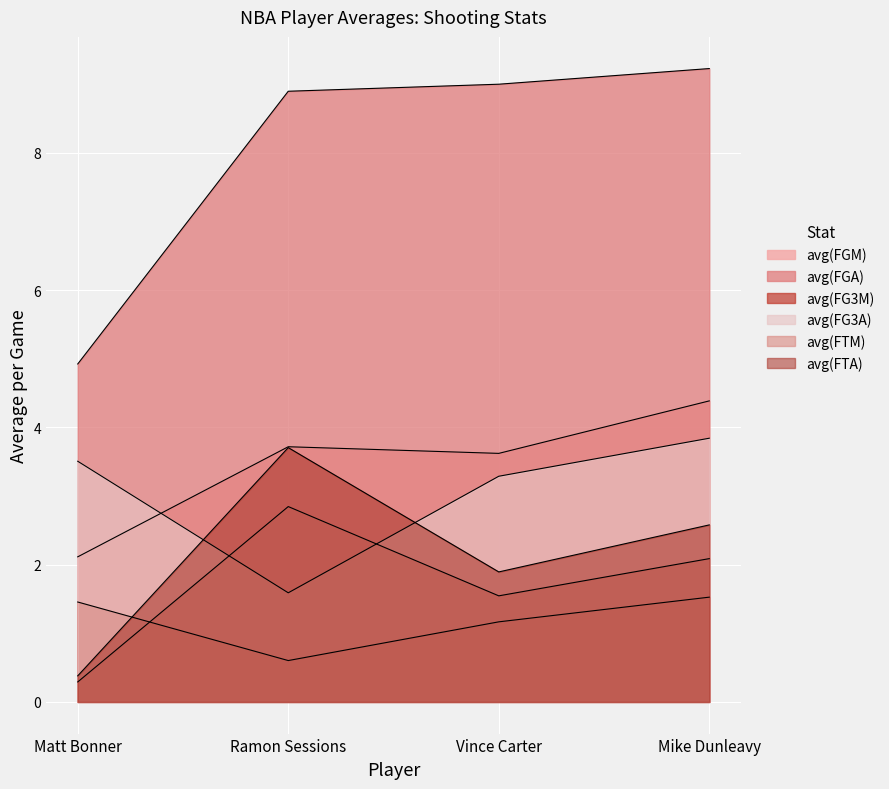

Read the avg(FG3A) value at Vince Carter.

3.3